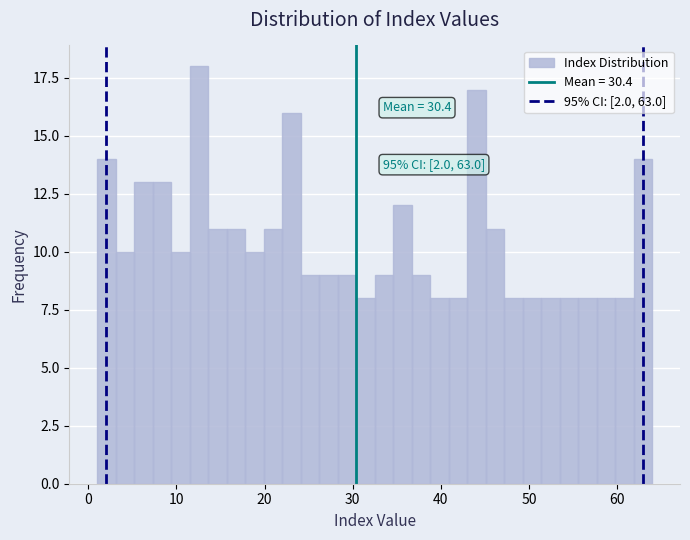

Around what value on the x-axis is the tallest bar? Give the approximate position of its centre, as read against the axis.

13